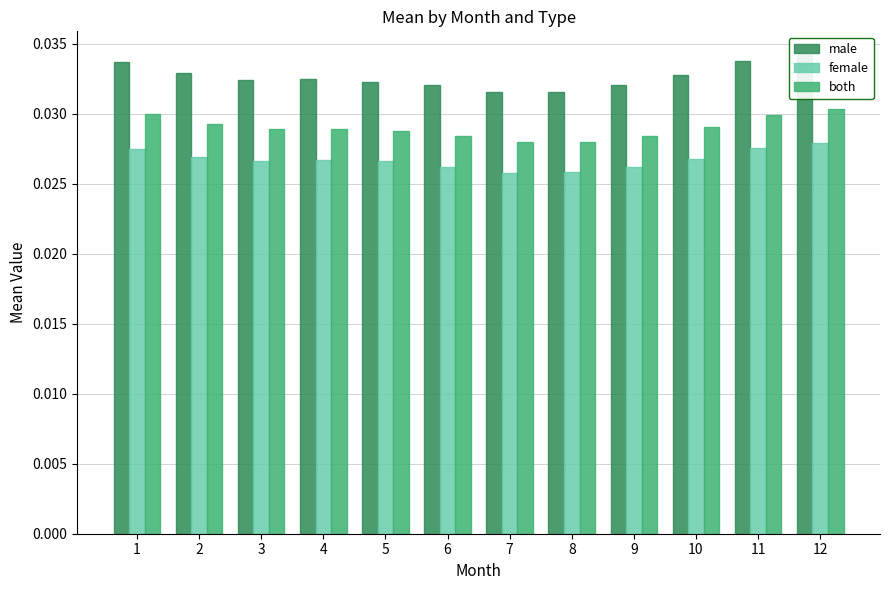

At which category is the sum across all series the highest?

12